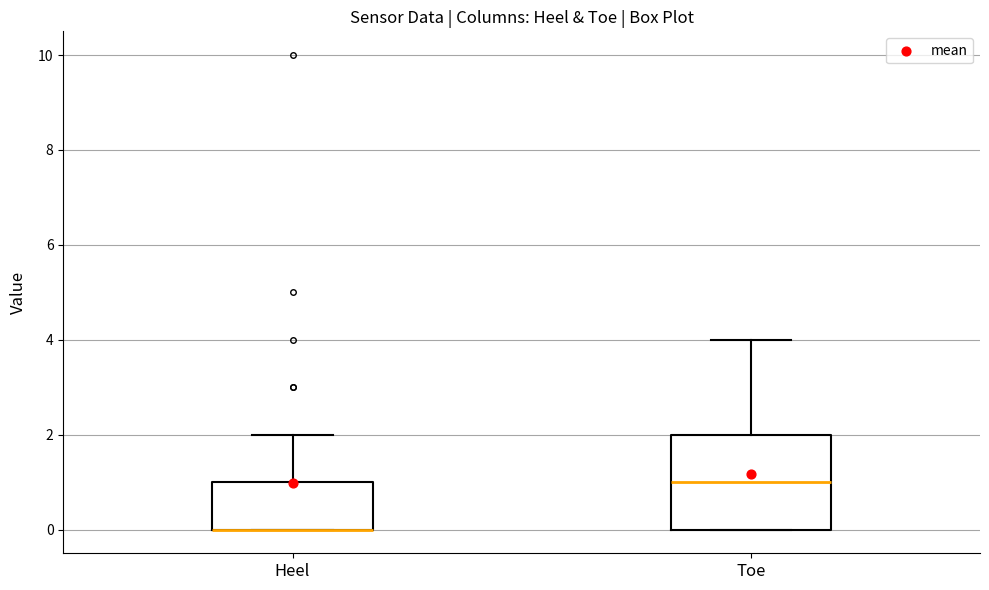

Where is the upper edge of the box for Heel on the y-axis? The values are not printed on the chart, so give them approximately, as read against the axis.

1